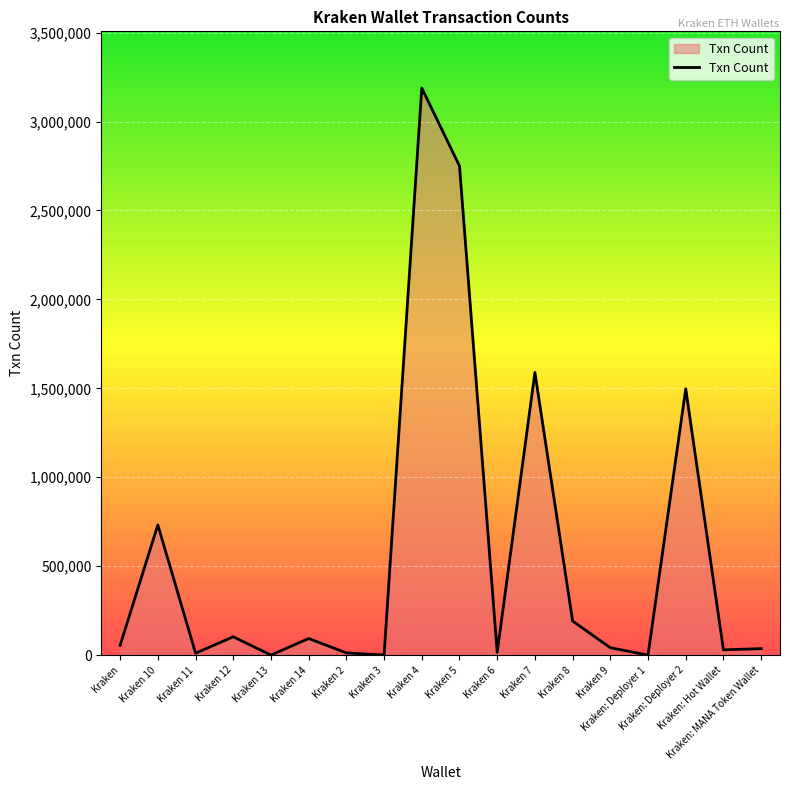

What is the maximum value shown in the chart?

3188197